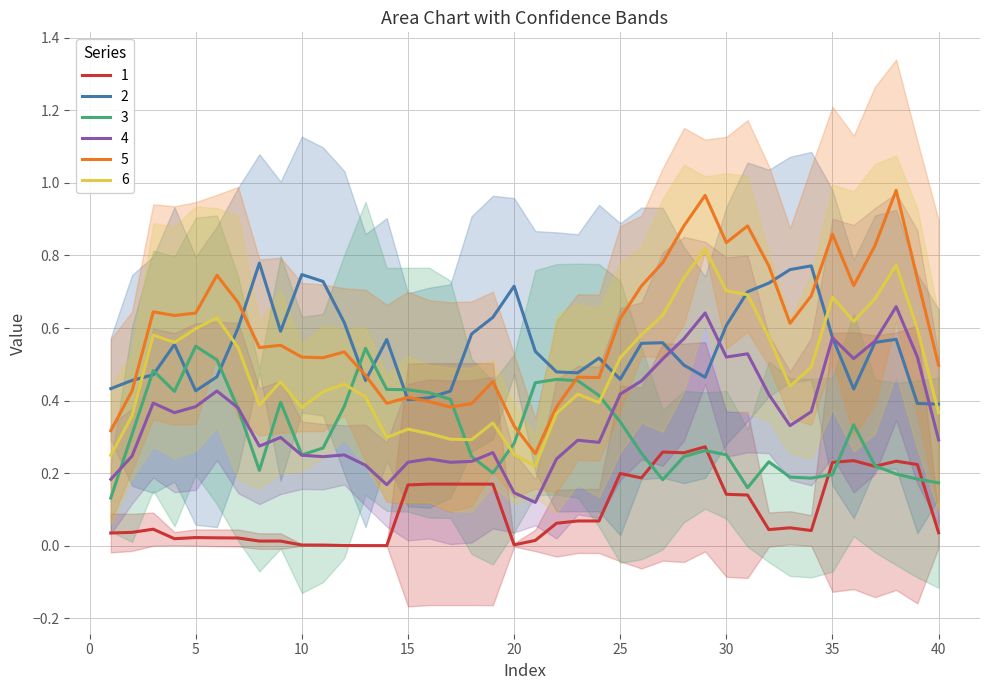

What is the sum of the t.2 values at 27 and 21?

1.1